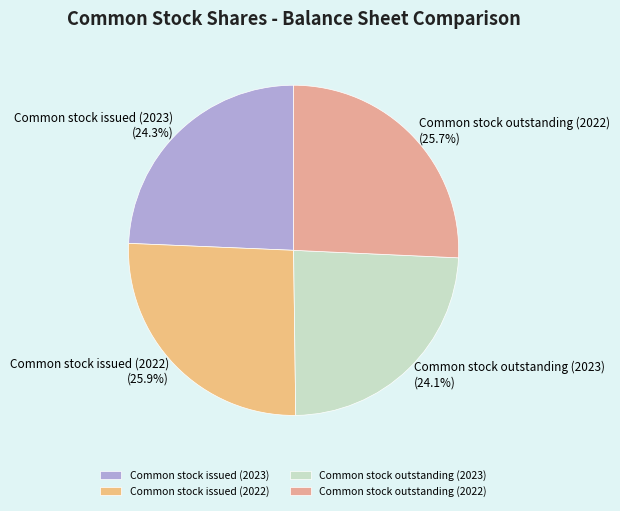

Does Common stock outstanding (2022) represent more than half of the total?

No